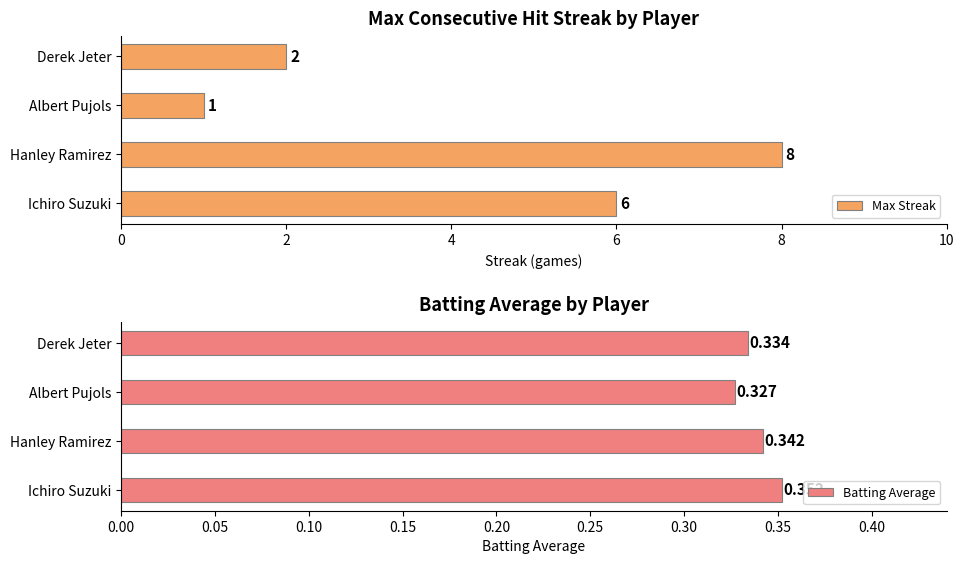

List the labels in order of Max Streak value, largest first.

Hanley Ramirez, Ichiro Suzuki, Derek Jeter, Albert Pujols